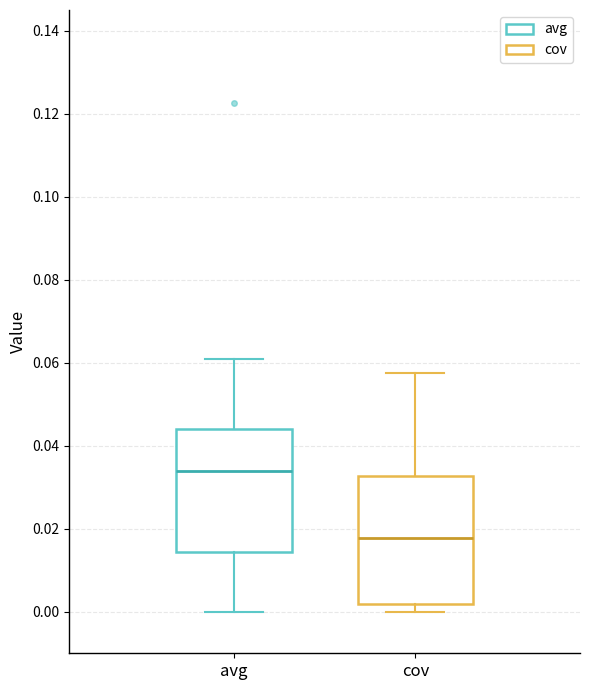

Reading left to right, transcribe this box plot: for each box, give where its median line is, the range the box spans, and where its two whiskers end, as read against the y-axis. The values are not printed on the chart, so give them approximately, as read against the axis.

avg: median 0.034, box 0.014 to 0.044, whiskers 0.000 to 0.060
cov: median 0.018, box 0.002 to 0.032, whiskers 0.000 to 0.058